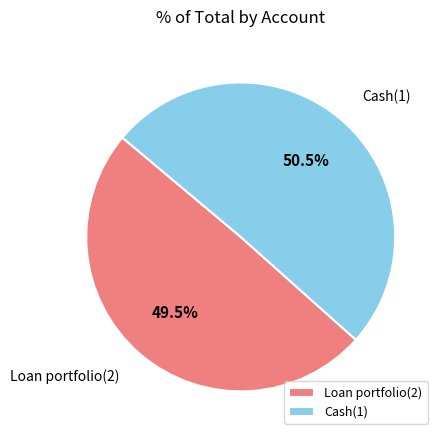

Rank the categories by value from highest to lowest.

Cash(1), Loan portfolio(2)